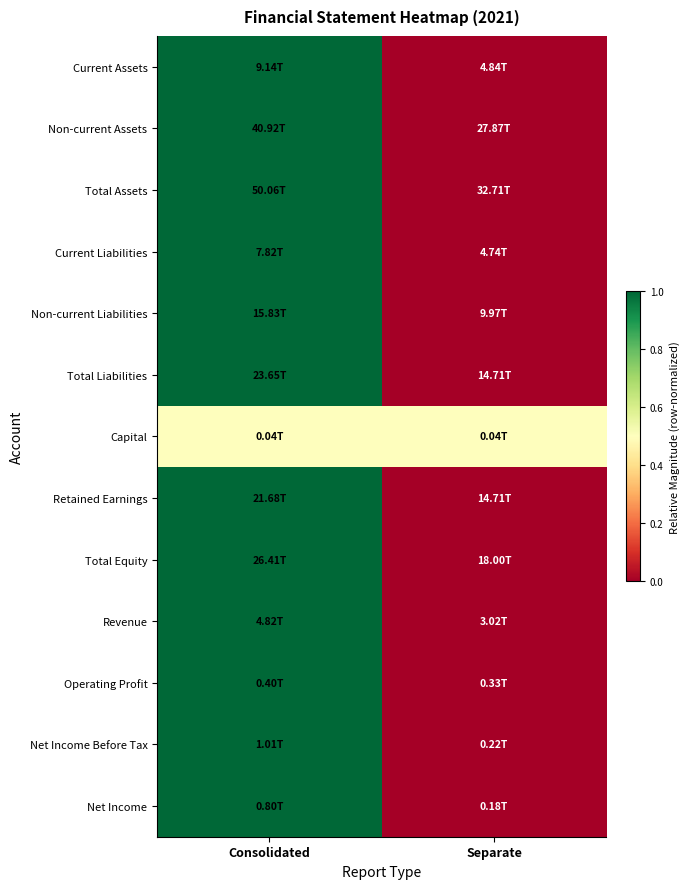

What is the difference between the highest and lowest values at Consolidated?

0.5